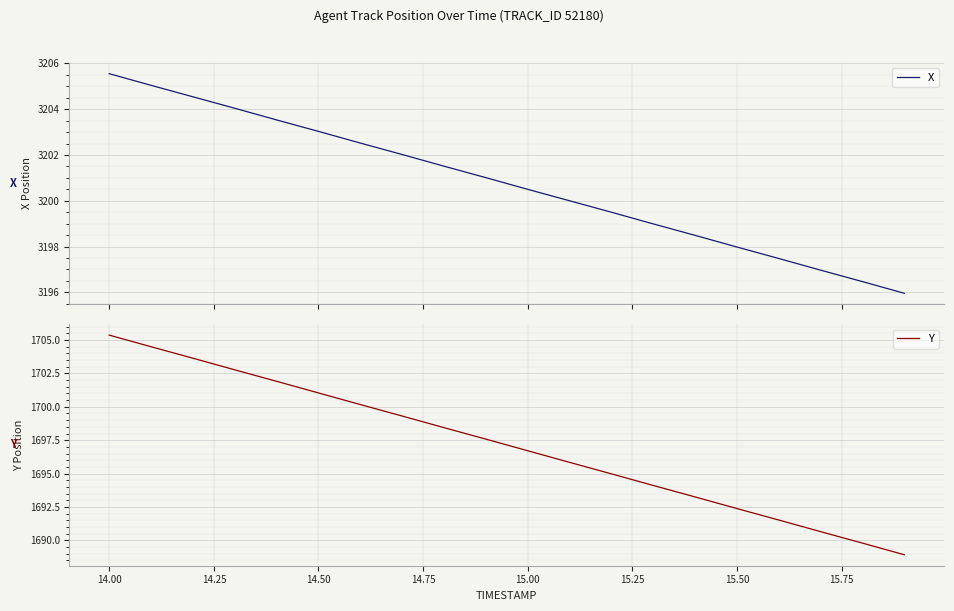

At which label does Y first exceed 1697?

14.00